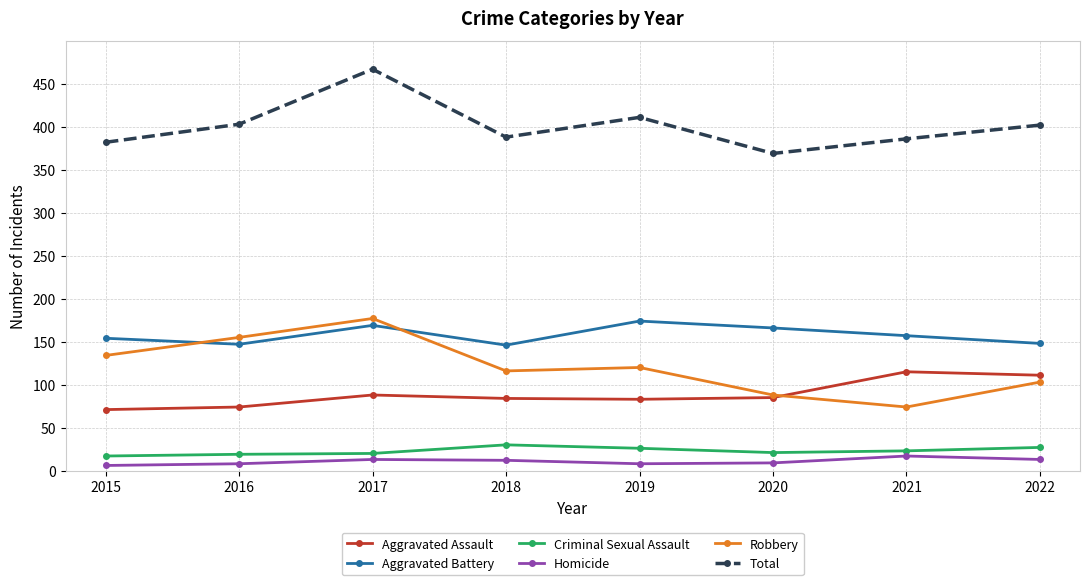

The value of Robbery at 2017 is 177. True or false?

True